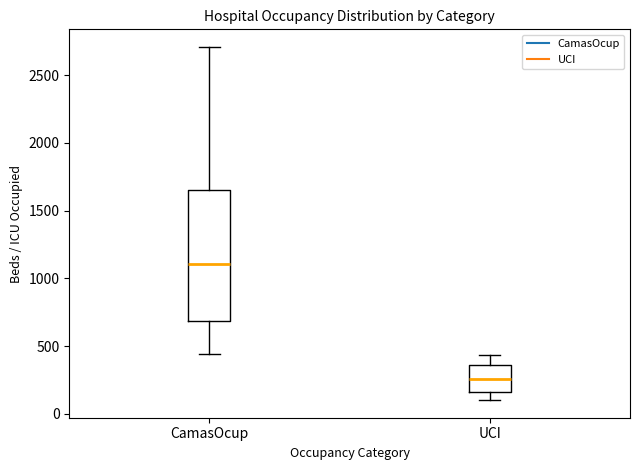

Reading left to right, transcribe this box plot: for each box, give where its median line is, the range the box spans, and where its two whiskers end, as read against the y-axis. The values are not printed on the chart, so give them approximately, as read against the axis.

CamasOcup: median 1100, box 700 to 1650, whiskers 450 to 2700
UCI: median 250, box 150 to 350, whiskers 100 to 450